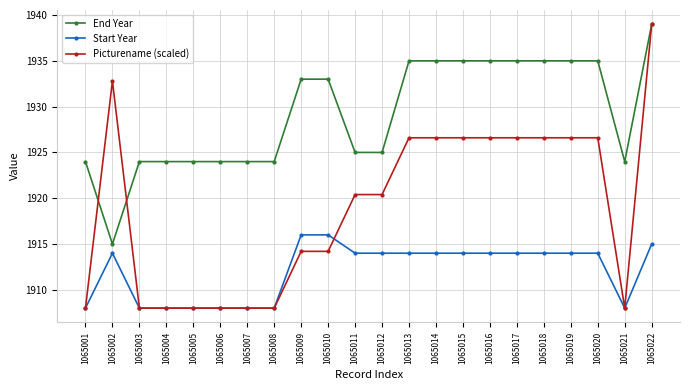

What is the spread (max minus min) of values at 1065016?

21.0